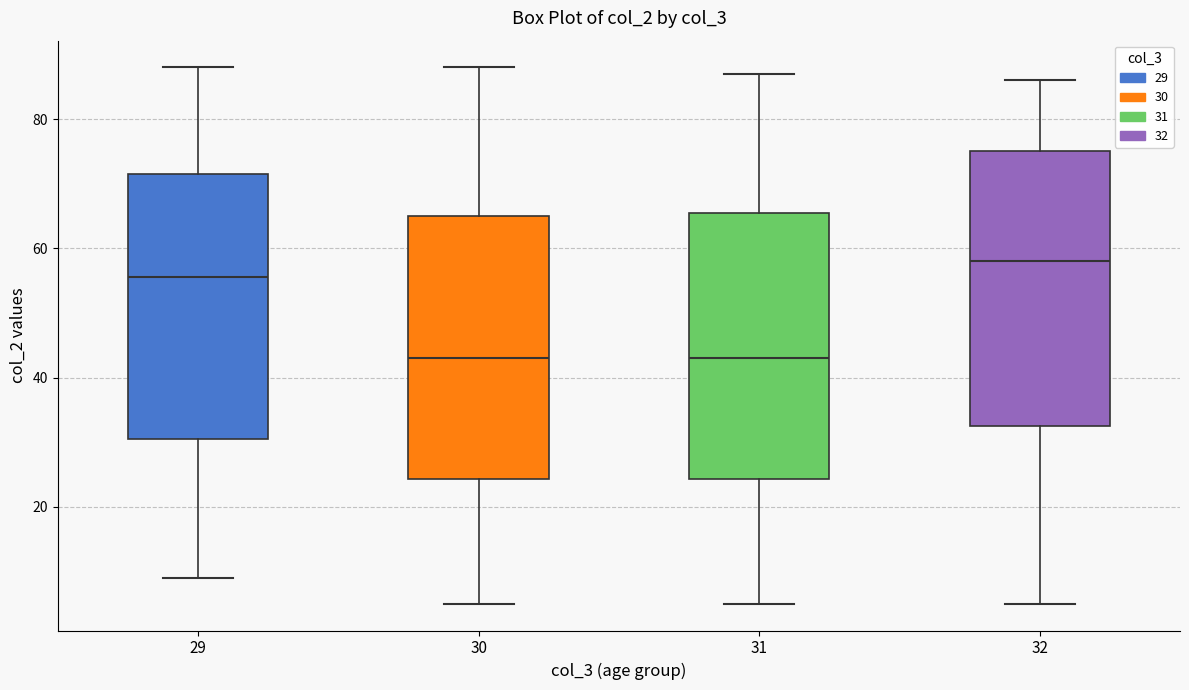

Where is the upper edge of the box at x = 32 on the y-axis? The values are not printed on the chart, so give them approximately, as read against the axis.

76